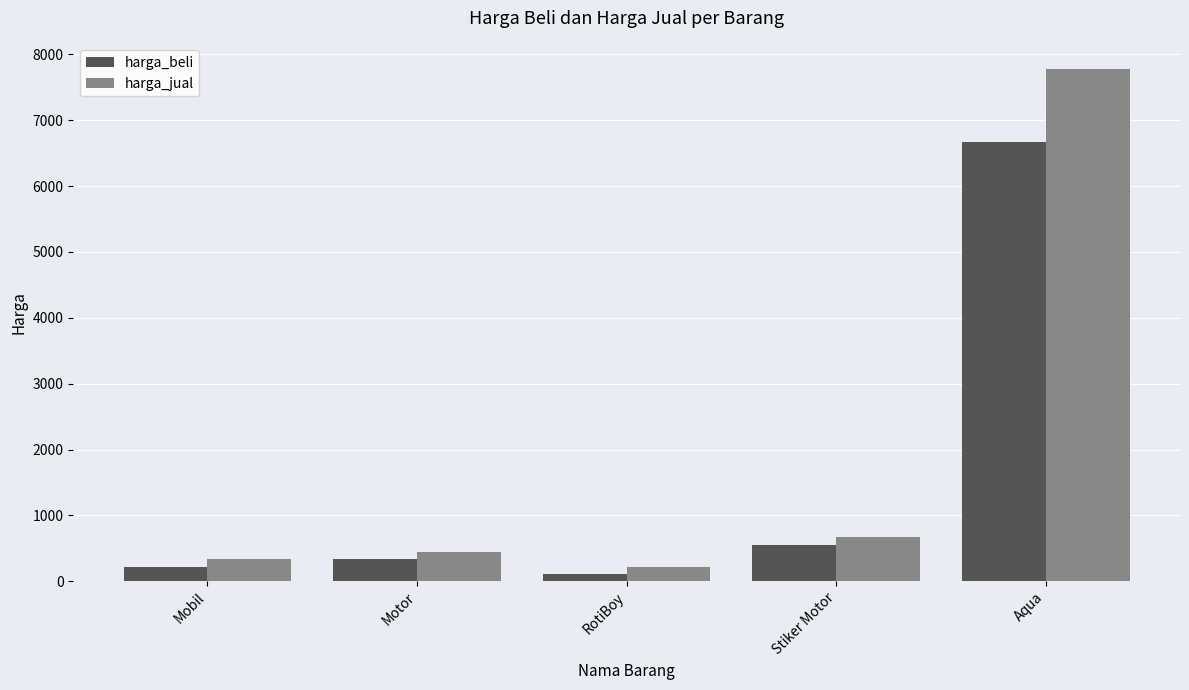

What are all the series names shown in the legend?

harga_beli, harga_jual